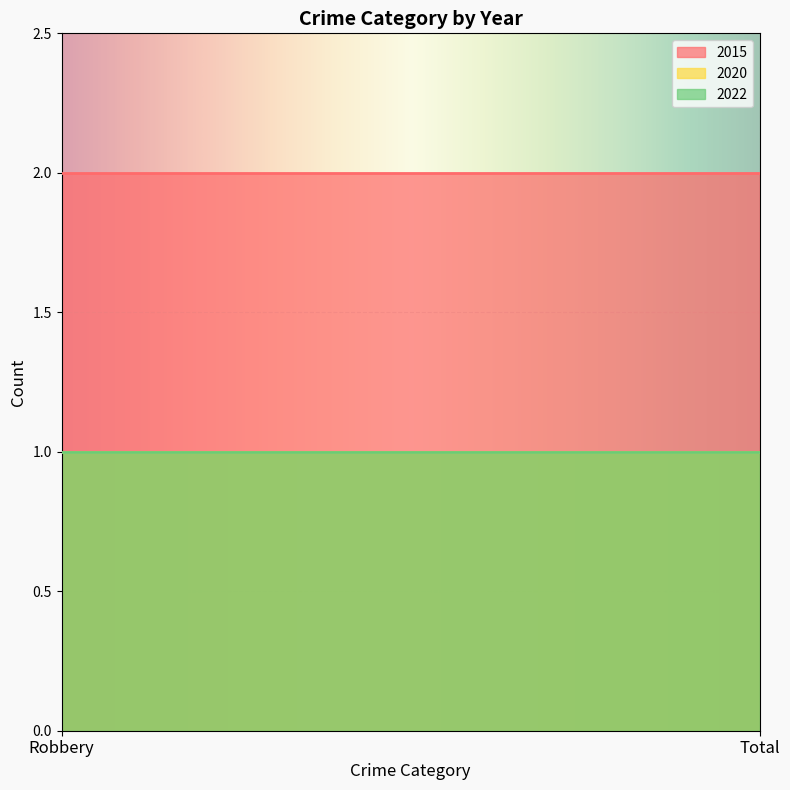

The 2020 series shows 1 at Total. True or false?

True